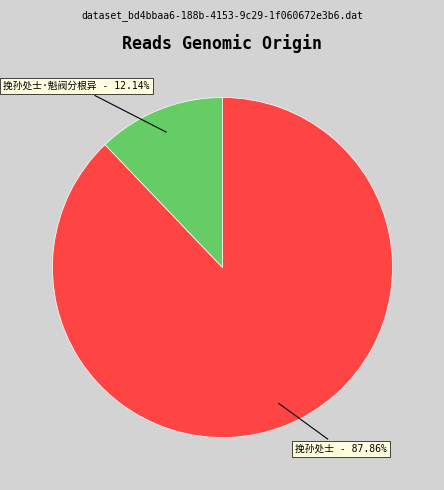

To the nearest percent, what is the average slice percentage?

50%